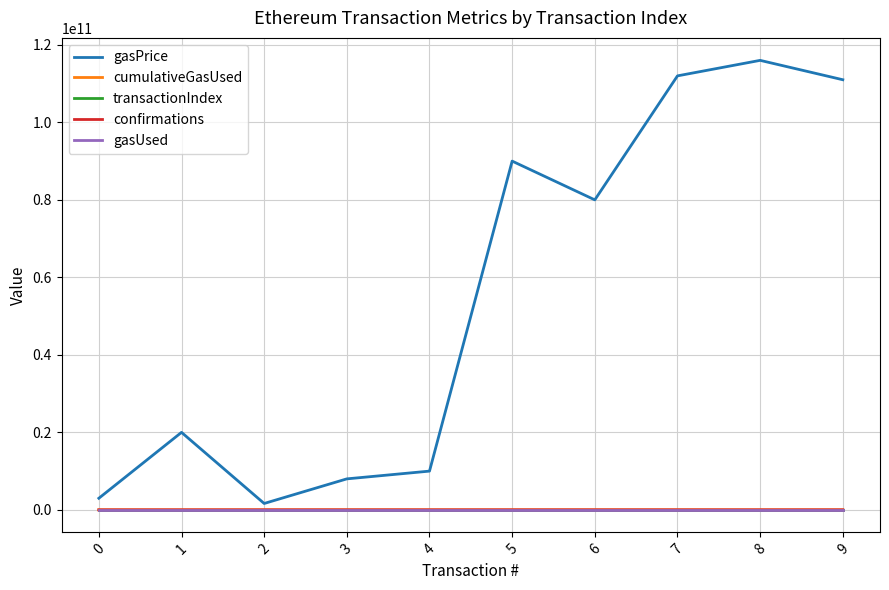

What are all the series names shown in the legend?

gasPrice, cumulativeGasUsed, transactionIndex, confirmations, gasUsed